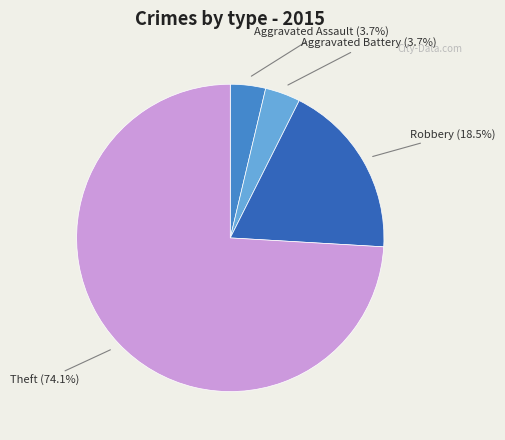

What is the largest slice in the pie chart?

Theft